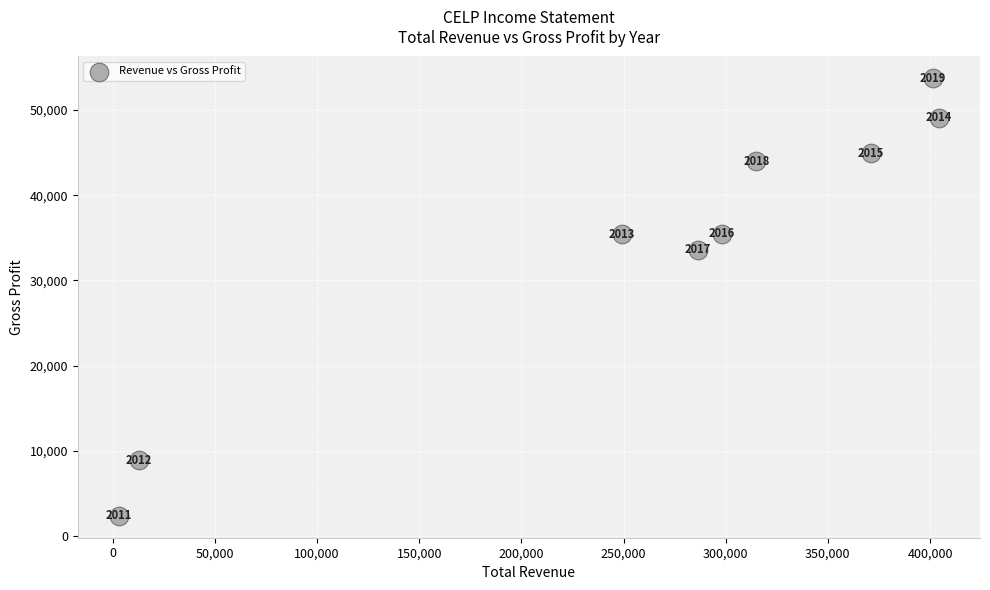

What is the range of X values (max minus min)?

401500